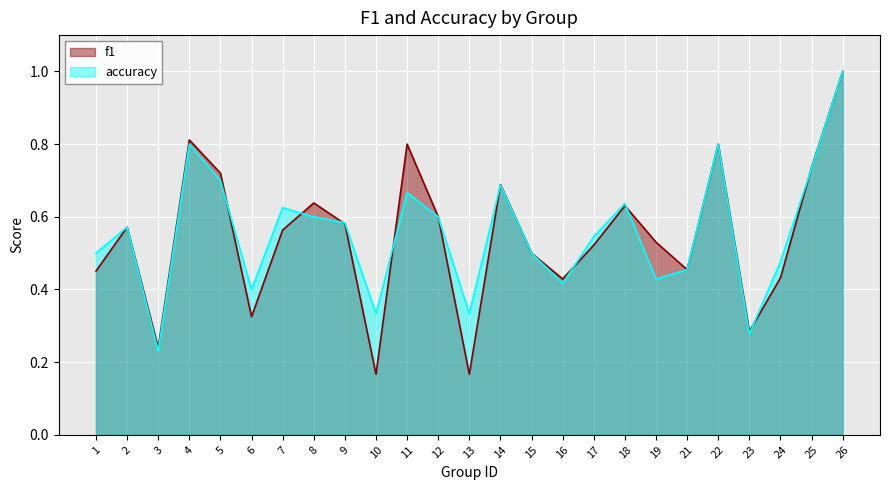

In f1, how many points are lower than both neighbors (excluding endpoints)?

7